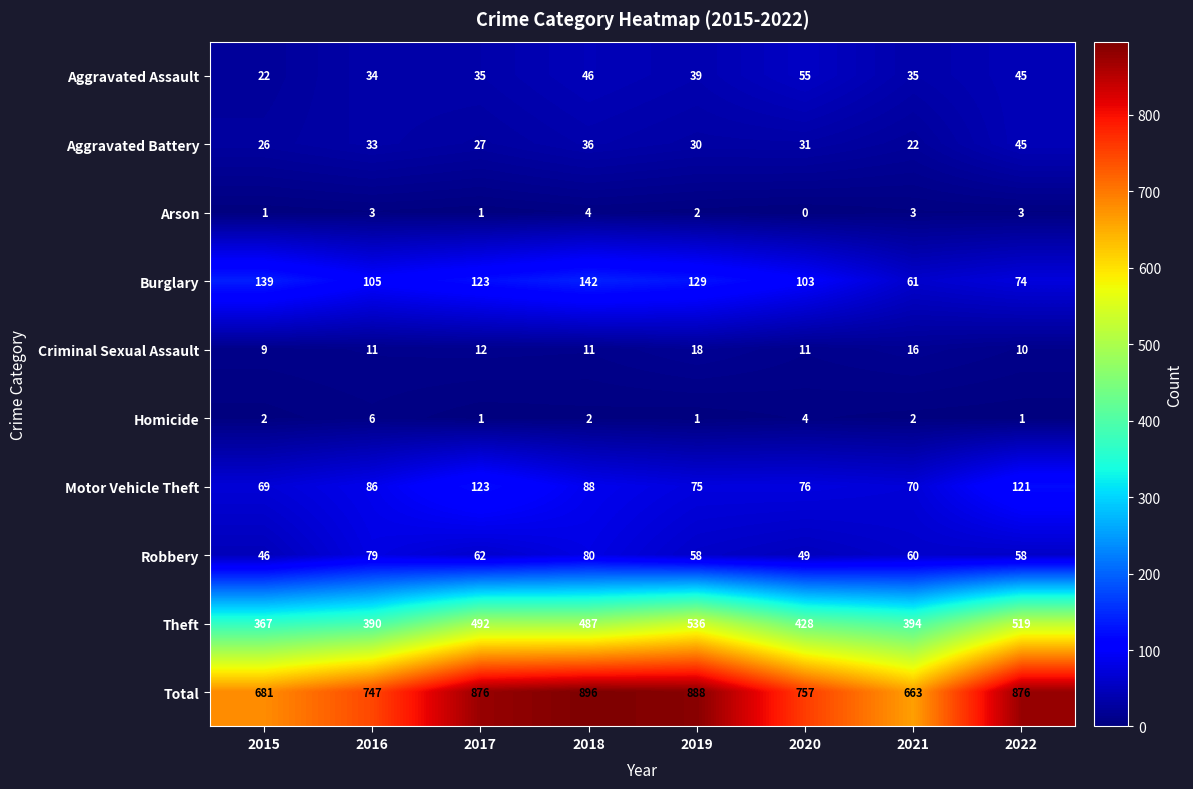

Count the number of data series in this chart.

10